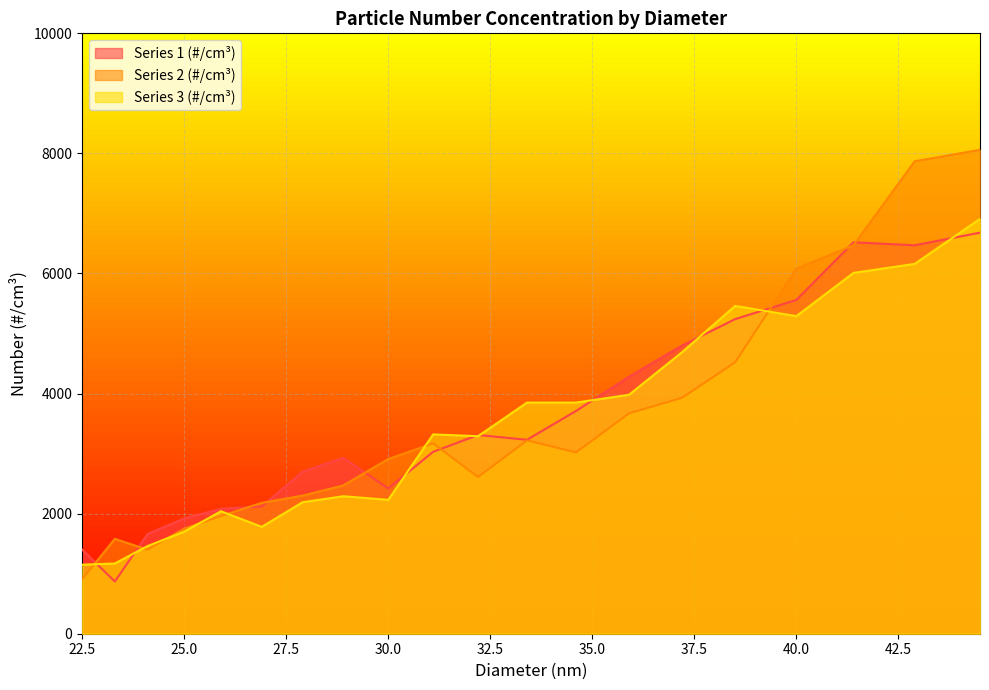

Which category has the highest value across all series?

44.5